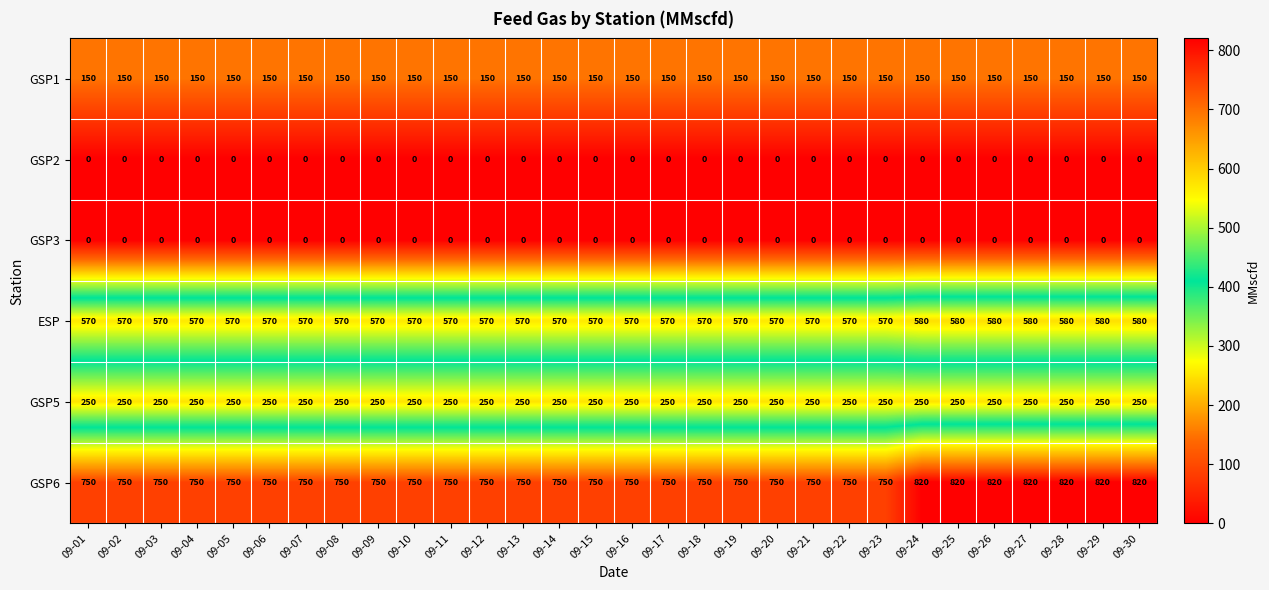

What is the highest value of the GSP1 series?

150